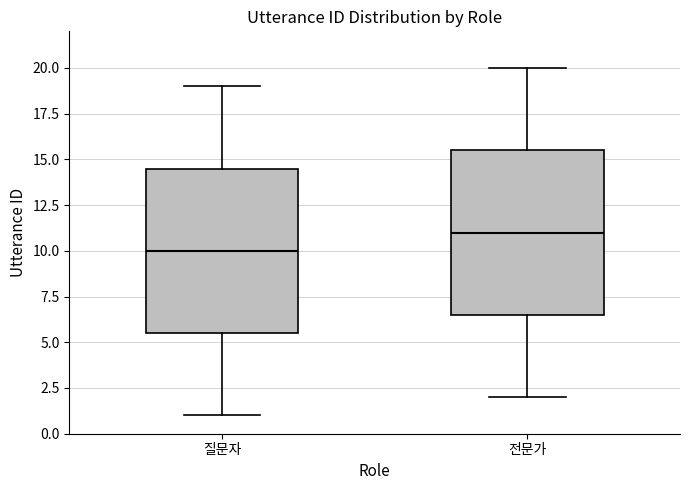

Which box has the lowest median line?

질문자